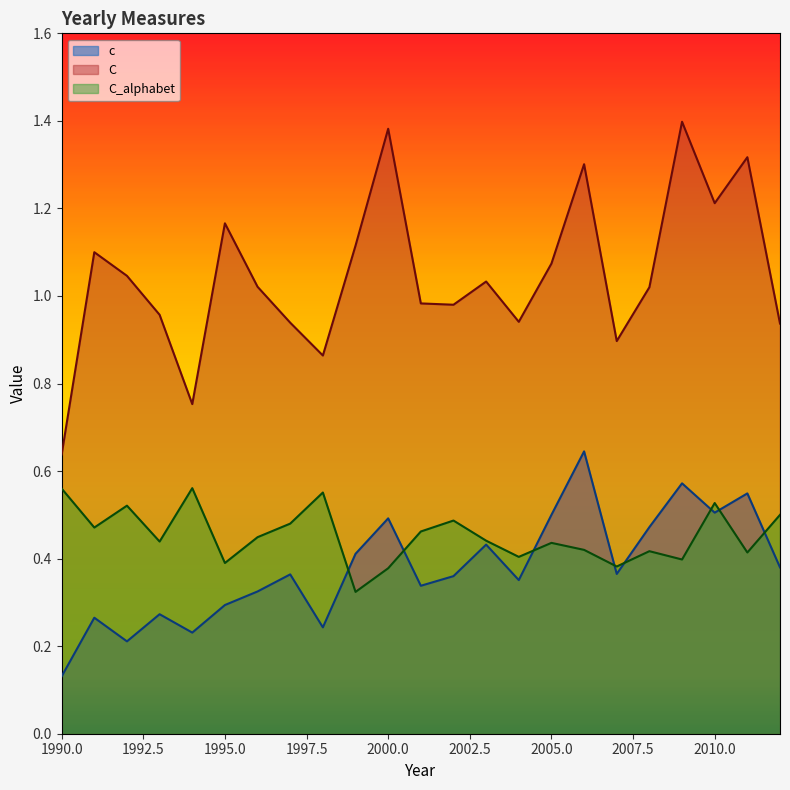

What is the difference between the second highest and minimum values in the C series?

0.7